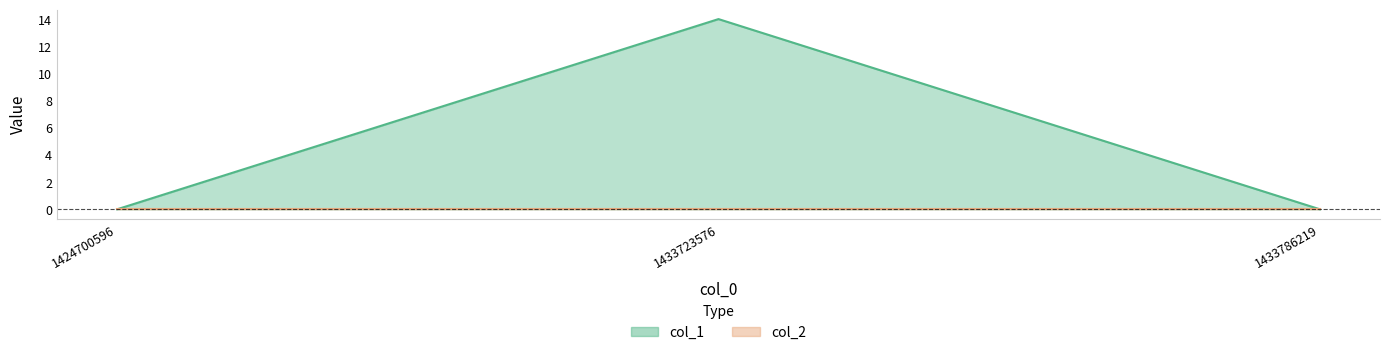

Is it true that the value at 1433723576 is 14?

True